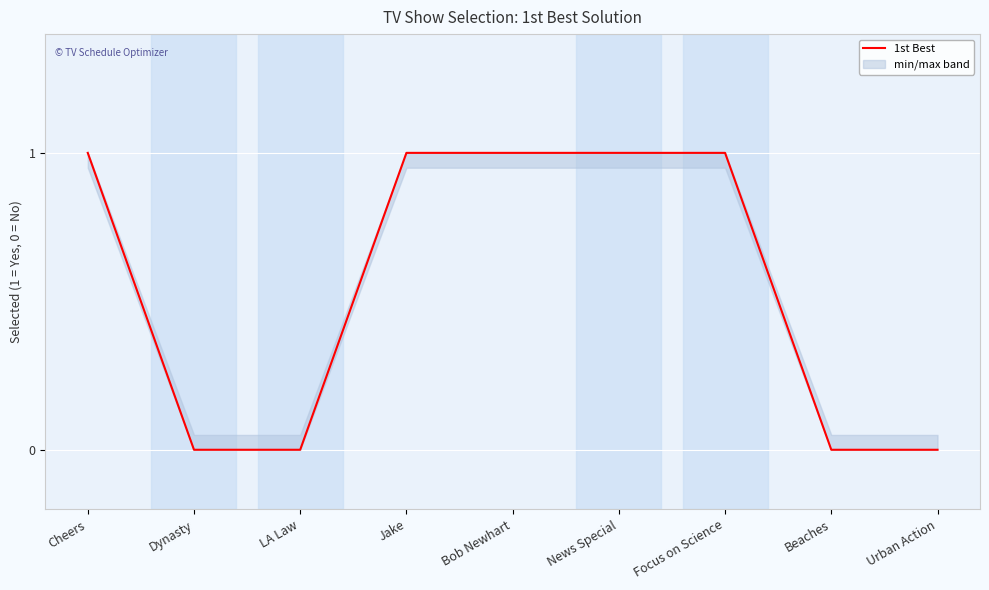

Which category has the highest value across all series?

Cheers